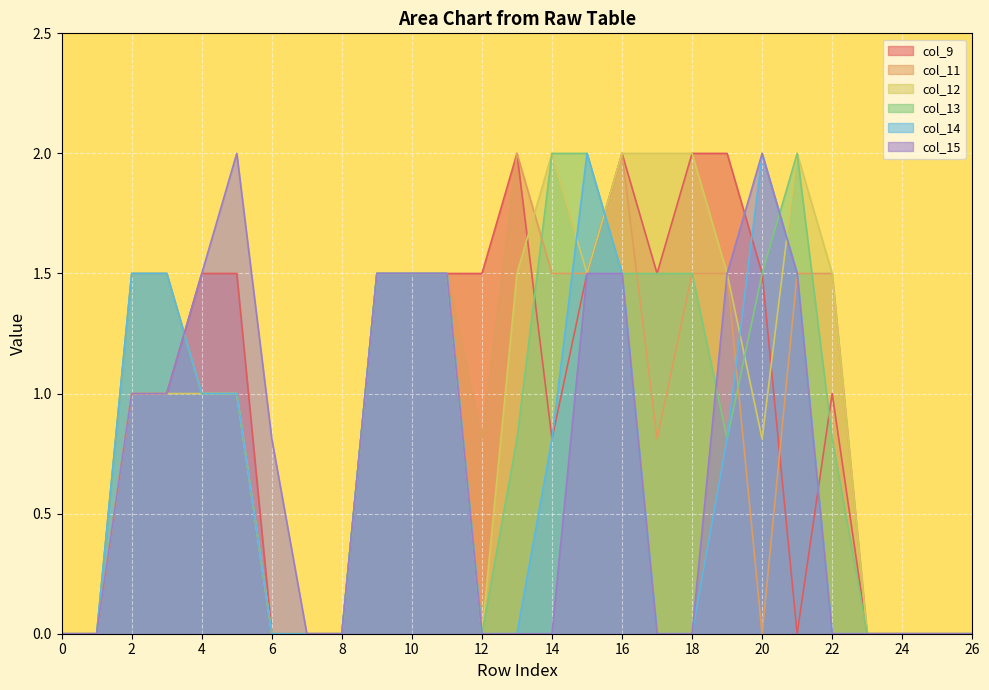

Reading left to right, list all the values displayed in this chart.

col_9: 0.0	0.0	1.0	1.0	1.5	1.5	0.0	0.0	0.0	1.5	1.5	1.5	1.5	2.0	0.8	1.5	2.0	1.5	2.0	2.0	1.5	0.0	1.0	0.0	0.0	0.0	0.0
col_11: 0.0	0.0	1.5	1.5	1.0	1.0	0.0	0.0	0.0	1.5	1.5	1.5	0.8	2.0	1.5	1.5	2.0	0.8	1.5	1.5	0.0	1.5	1.5	0.0	0.0	0.0	0.0
col_12: 0.0	0.0	1.0	1.0	1.0	1.0	0.0	0.0	0.0	1.5	1.5	1.5	0.0	1.5	2.0	1.5	2.0	2.0	2.0	1.5	0.8	2.0	1.5	0.0	0.0	0.0	0.0
col_13: 0.0	0.0	1.5	1.5	1.0	1.0	0.0	0.0	0.0	1.5	1.5	1.5	0.0	0.8	2.0	2.0	1.5	1.5	1.5	0.8	1.5	2.0	0.8	0.0	0.0	0.0	0.0
col_14: 0.0	0.0	1.5	1.5	1.0	1.0	0.0	0.0	0.0	1.5	1.5	1.5	0.0	0.0	0.8	2.0	1.5	0.0	0.0	0.8	2.0	1.5	0.0	0.0	0.0	0.0	0.0
col_15: 0.0	0.0	1.0	1.0	1.5	2.0	0.8	0.0	0.0	1.5	1.5	1.5	0.0	0.0	0.0	1.5	1.5	0.0	0.0	1.5	2.0	1.5	0.0	0.0	0.0	0.0	0.0